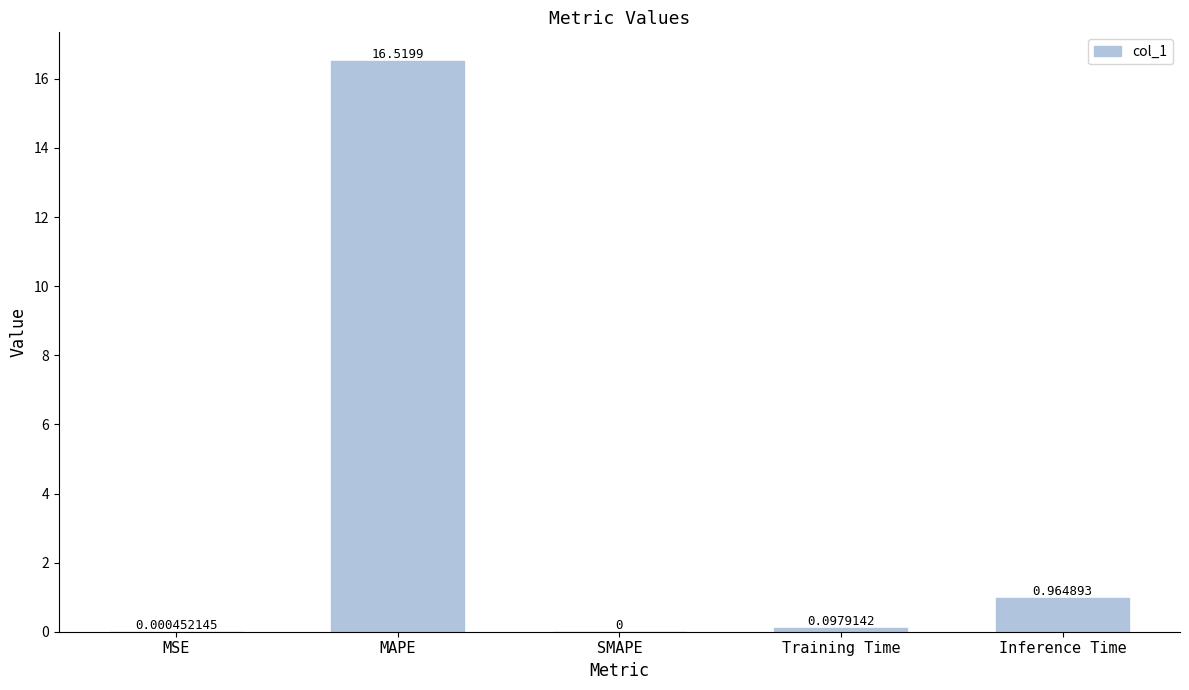

Where is the data nearest to the value 8?

Inference Time